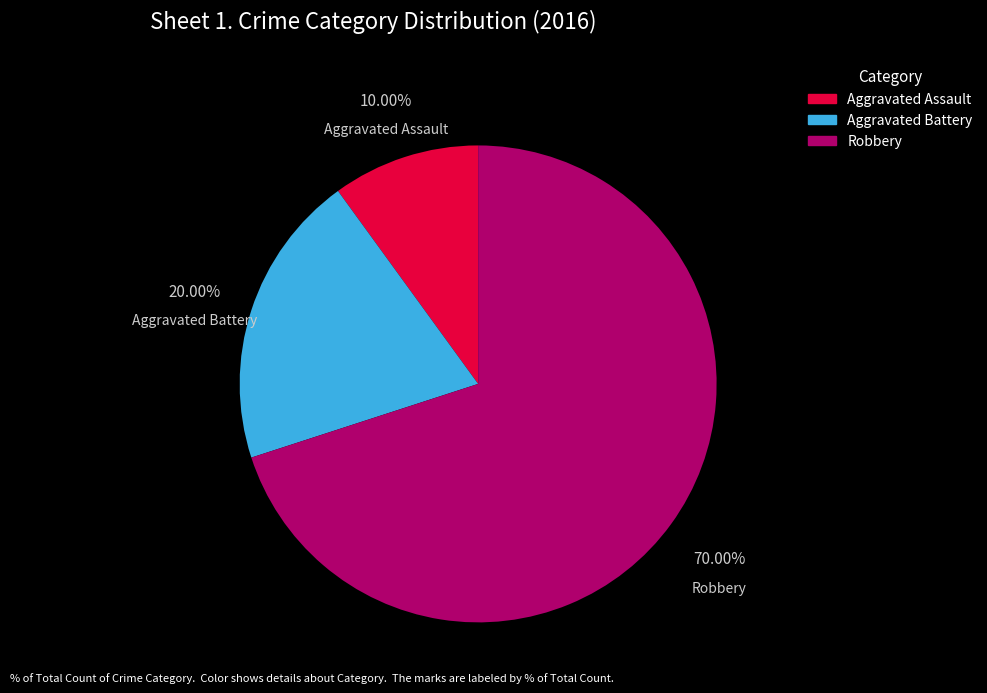

Which has a higher value, Aggravated Assault or Aggravated Battery?

Aggravated Battery